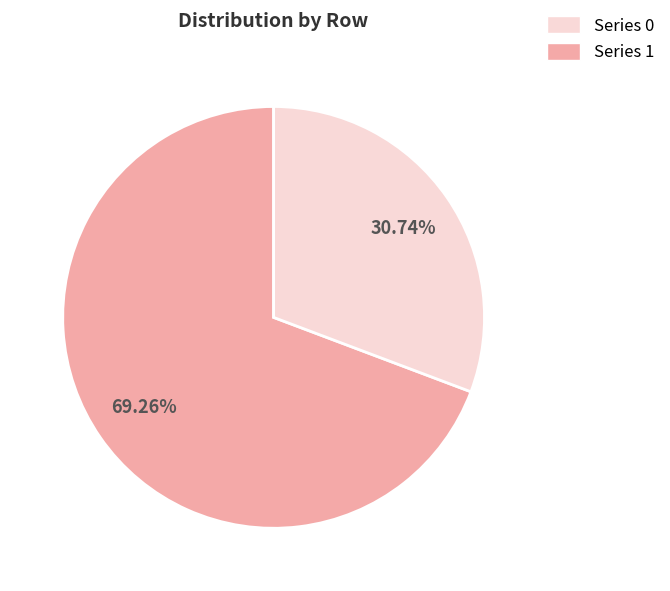

Does any single category account for the majority?

Yes